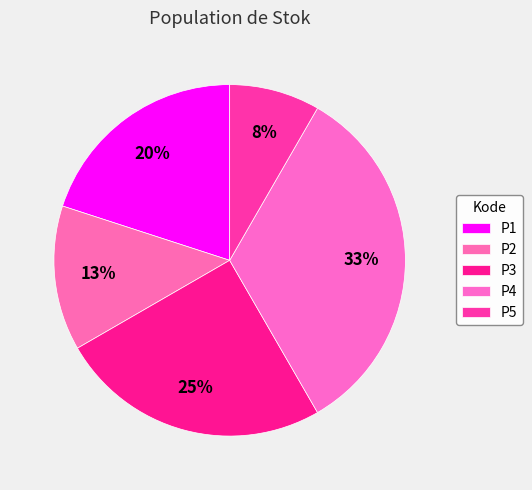

Approximately how many times larger is the value at P1 compared to P3?

0.8